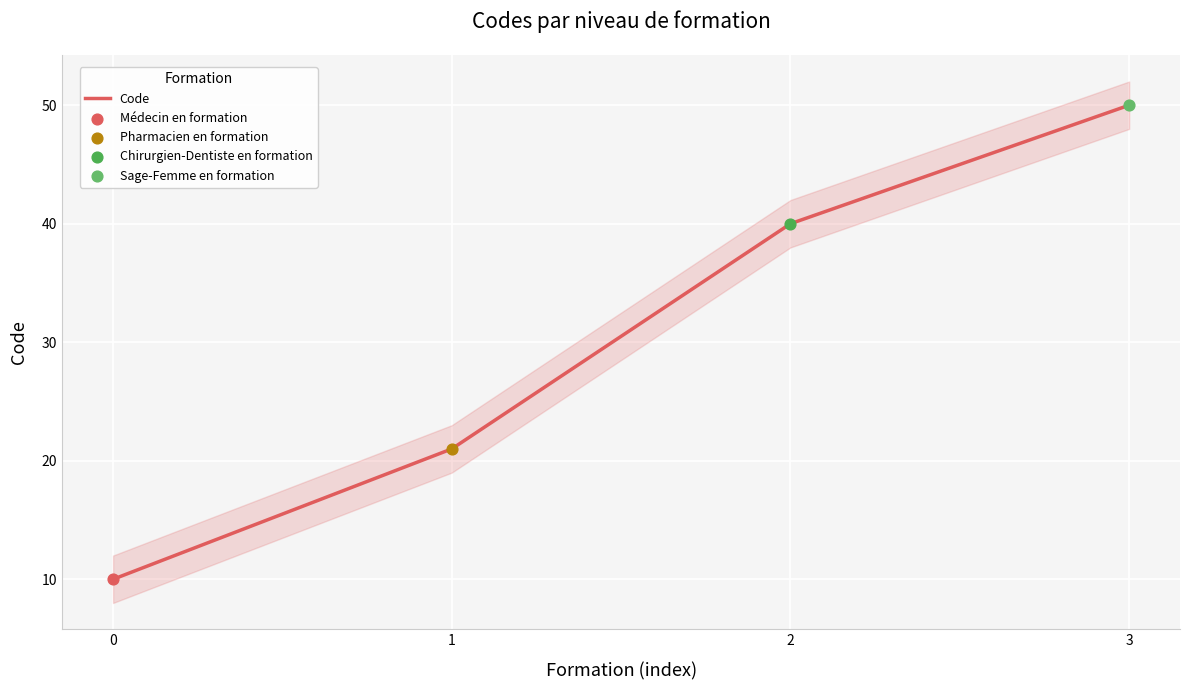

What is the ratio of the value at 2 to the value at 0?

4.0